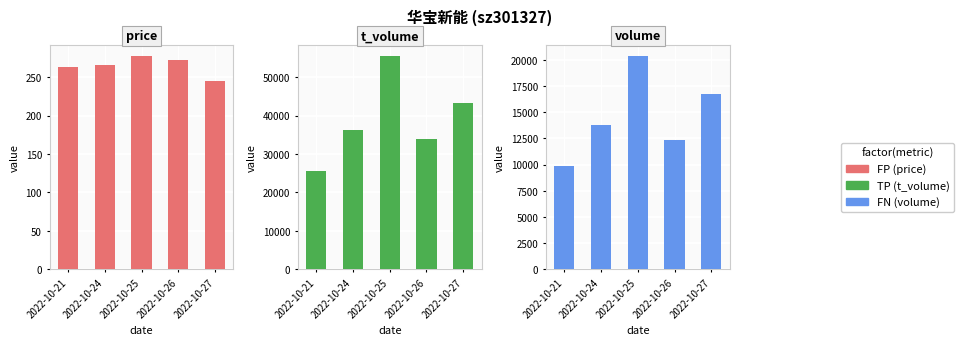

Rank the series by their average value, from highest to lowest.

TP (t_volume), FN (volume), FP (price)